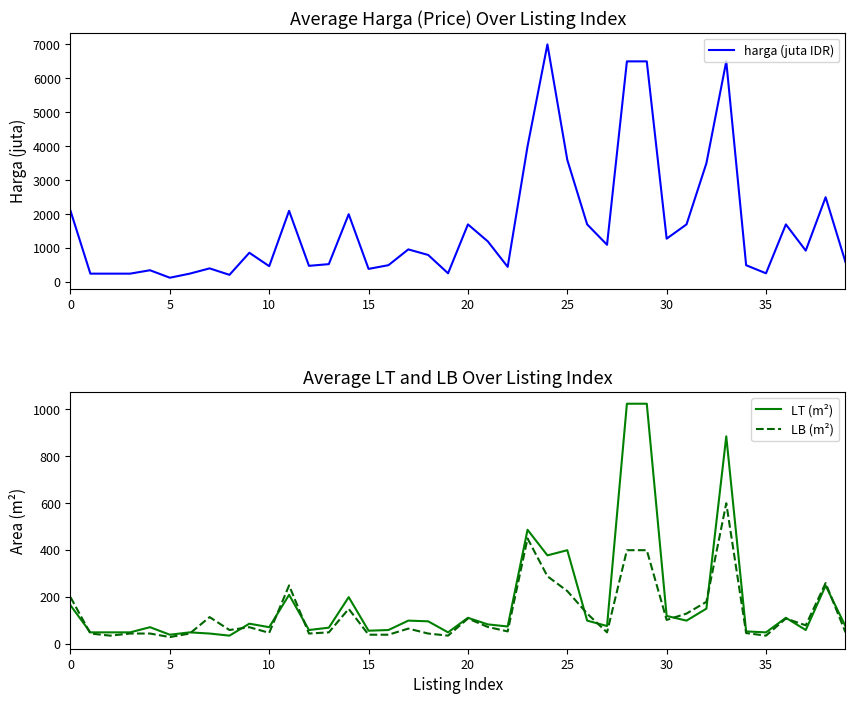

What is the difference between the second highest and second lowest values in the harga (juta IDR) series?

6285